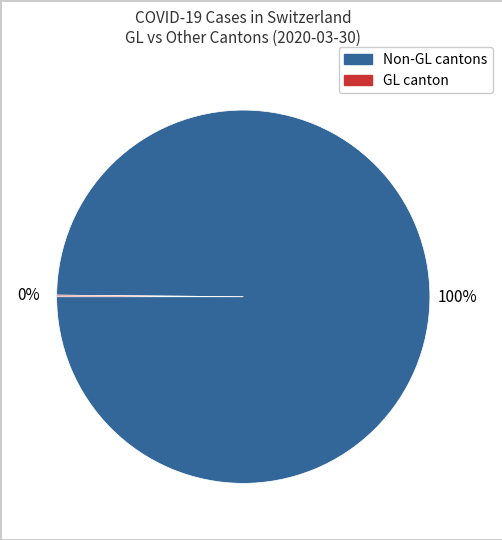

Is there any slice that represents more than half of the pie?

Yes